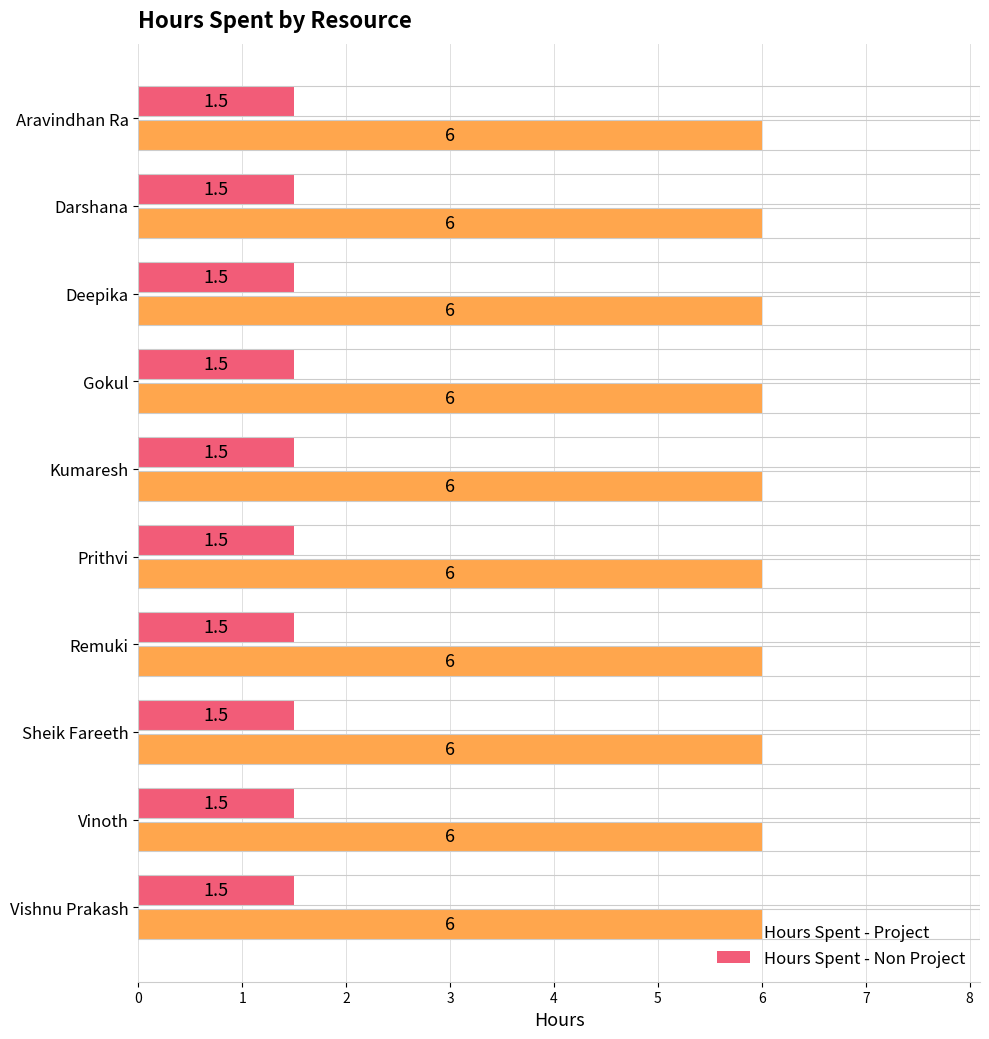

Read the Hours Spent - Non Project value at Deepika.

1.5